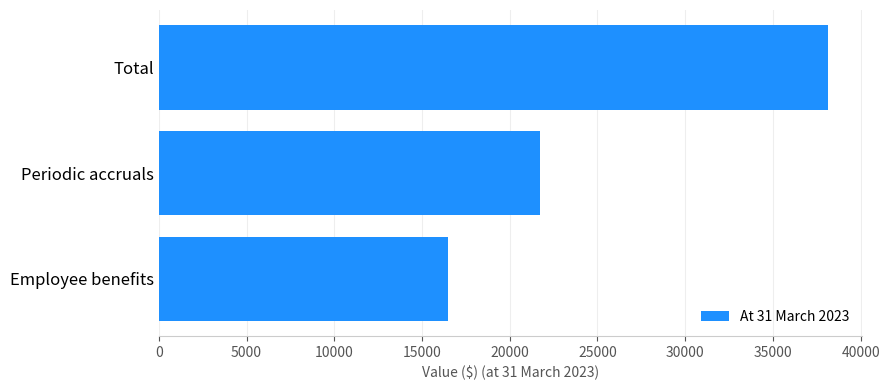

Are the bars grouped side by side (vs. stacked)?

No